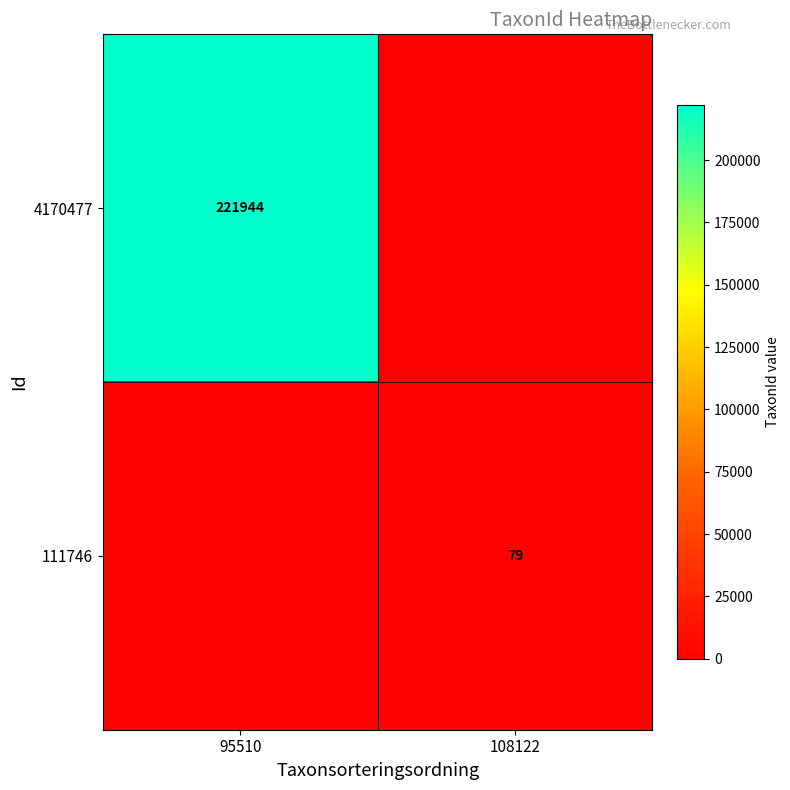

True or false: 4170477 has a value of 77679 at 95510.

False